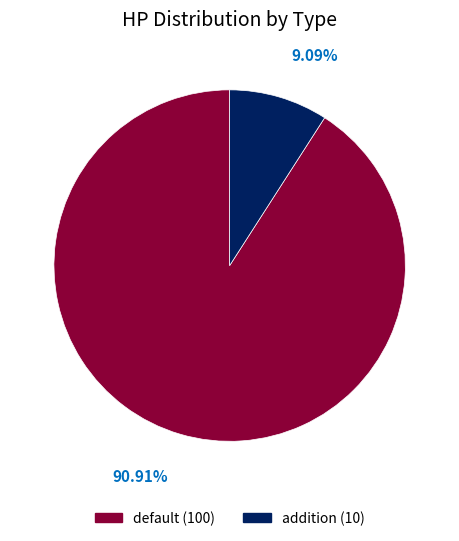

Is the sum of addition and default greater than half?

Yes